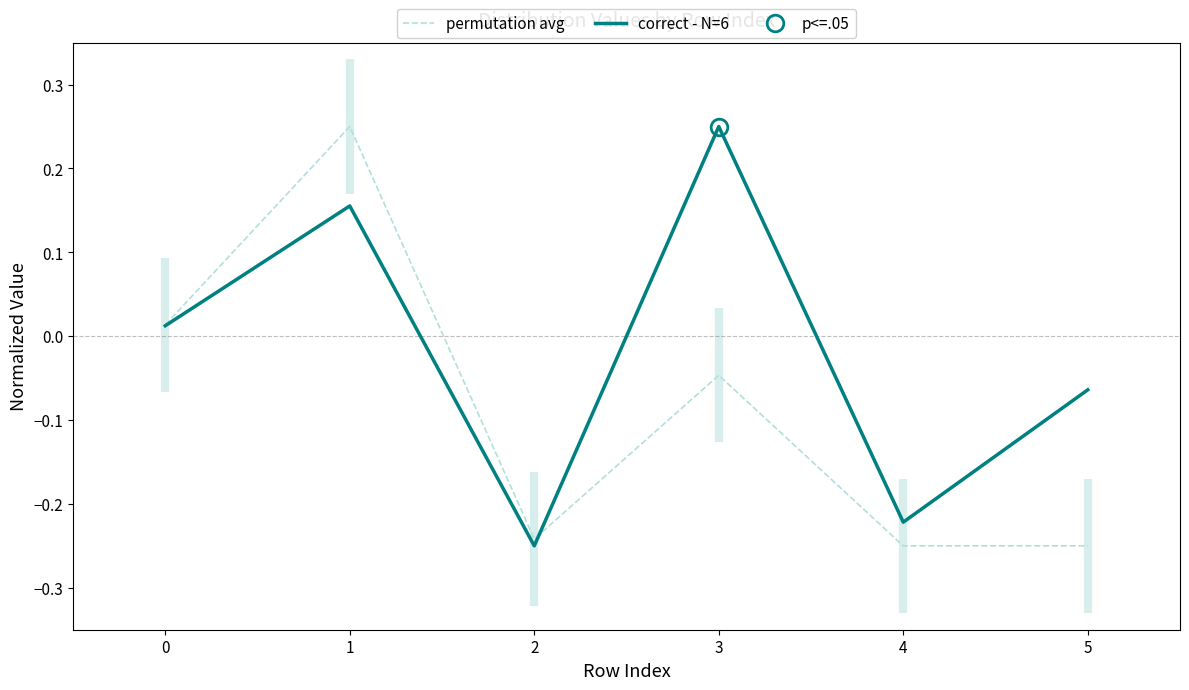

The correct - N=6 series shows -0.1 at 2. True or false?

False